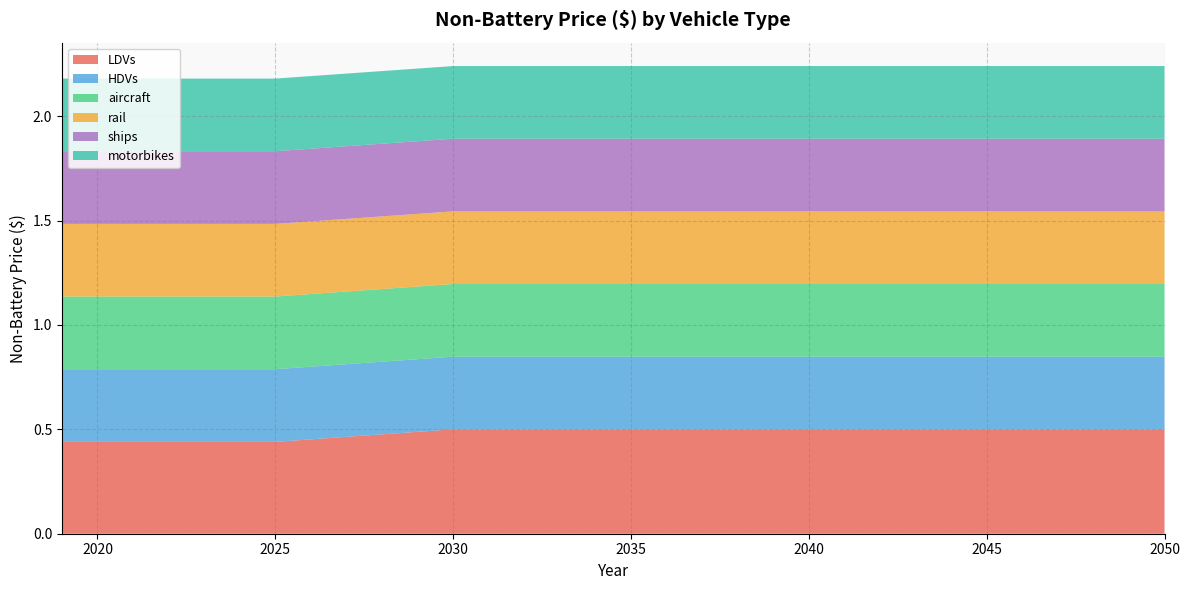

Reading left to right, what are all the values shown in this chart?

LDVs: 2019=0.4	2020=0.4	2021=0.4	2022=0.4	2023=0.4	2024=0.4	2025=0.4	2026=0.5	2027=0.5	2028=0.5	2029=0.5	2030=0.5	2031=0.5	2032=0.5	2033=0.5	2034=0.5	2035=0.5	2036=0.5	2037=0.5	2038=0.5	2039=0.5	2040=0.5	2041=0.5	2042=0.5	2043=0.5	2044=0.5	2045=0.5	2046=0.5	2047=0.5	2048=0.5	2049=0.5	2050=0.5
HDVs: 2019=0.3	2020=0.3	2021=0.3	2022=0.3	2023=0.3	2024=0.3	2025=0.3	2026=0.3	2027=0.3	2028=0.3	2029=0.3	2030=0.3	2031=0.3	2032=0.3	2033=0.3	2034=0.3	2035=0.3	2036=0.3	2037=0.3	2038=0.3	2039=0.3	2040=0.3	2041=0.3	2042=0.3	2043=0.3	2044=0.3	2045=0.3	2046=0.3	2047=0.3	2048=0.3	2049=0.3	2050=0.3
aircraft: 2019=0.3	2020=0.3	2021=0.3	2022=0.3	2023=0.3	2024=0.3	2025=0.3	2026=0.3	2027=0.3	2028=0.3	2029=0.3	2030=0.3	2031=0.3	2032=0.3	2033=0.3	2034=0.3	2035=0.3	2036=0.3	2037=0.3	2038=0.3	2039=0.3	2040=0.3	2041=0.3	2042=0.3	2043=0.3	2044=0.3	2045=0.3	2046=0.3	2047=0.3	2048=0.3	2049=0.3	2050=0.3
rail: 2019=0.3	2020=0.3	2021=0.3	2022=0.3	2023=0.3	2024=0.3	2025=0.3	2026=0.3	2027=0.3	2028=0.3	2029=0.3	2030=0.3	2031=0.3	2032=0.3	2033=0.3	2034=0.3	2035=0.3	2036=0.3	2037=0.3	2038=0.3	2039=0.3	2040=0.3	2041=0.3	2042=0.3	2043=0.3	2044=0.3	2045=0.3	2046=0.3	2047=0.3	2048=0.3	2049=0.3	2050=0.3
ships: 2019=0.3	2020=0.3	2021=0.3	2022=0.3	2023=0.3	2024=0.3	2025=0.3	2026=0.3	2027=0.3	2028=0.3	2029=0.3	2030=0.3	2031=0.3	2032=0.3	2033=0.3	2034=0.3	2035=0.3	2036=0.3	2037=0.3	2038=0.3	2039=0.3	2040=0.3	2041=0.3	2042=0.3	2043=0.3	2044=0.3	2045=0.3	2046=0.3	2047=0.3	2048=0.3	2049=0.3	2050=0.3
motorbikes: 2019=0.3	2020=0.3	2021=0.3	2022=0.3	2023=0.3	2024=0.3	2025=0.3	2026=0.3	2027=0.3	2028=0.3	2029=0.3	2030=0.3	2031=0.3	2032=0.3	2033=0.3	2034=0.3	2035=0.3	2036=0.3	2037=0.3	2038=0.3	2039=0.3	2040=0.3	2041=0.3	2042=0.3	2043=0.3	2044=0.3	2045=0.3	2046=0.3	2047=0.3	2048=0.3	2049=0.3	2050=0.3